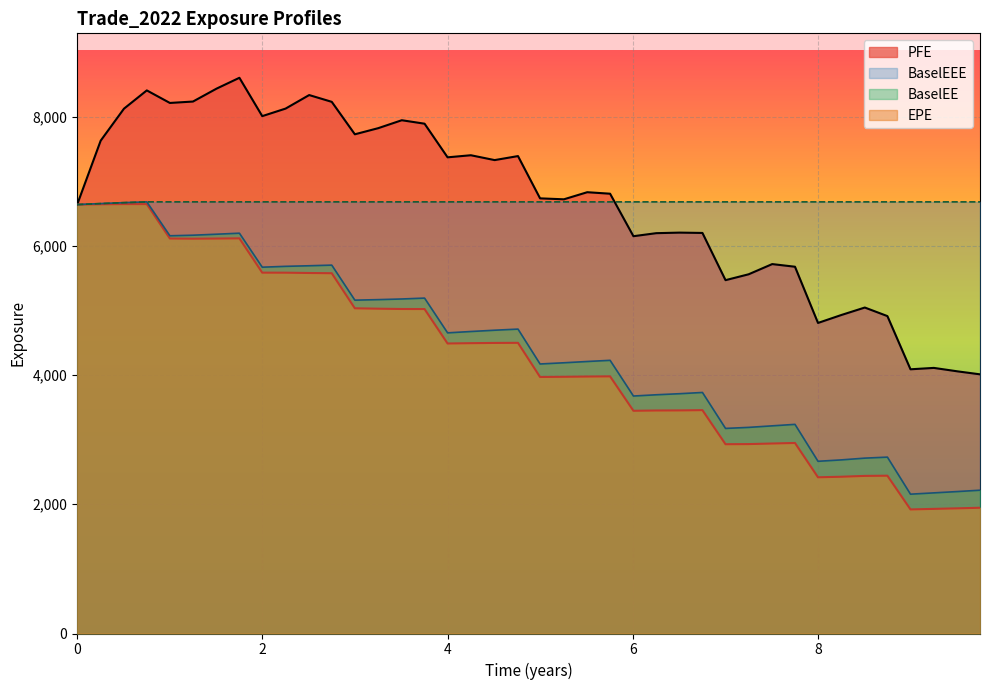

What is the lowest value of the BaselEE series?

2156.6